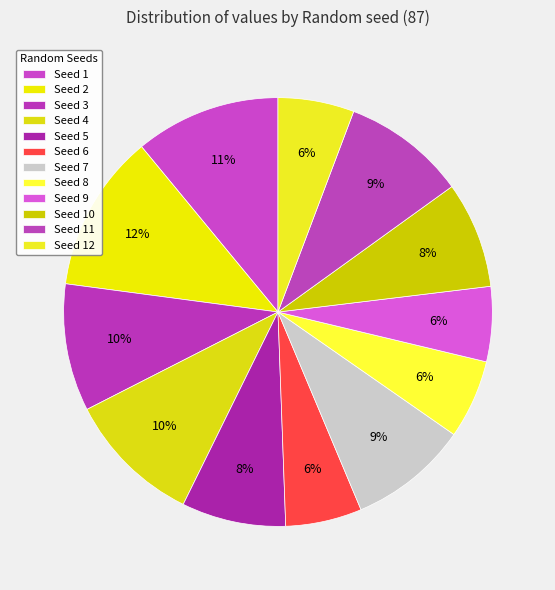

How many slices are in this pie chart?

12